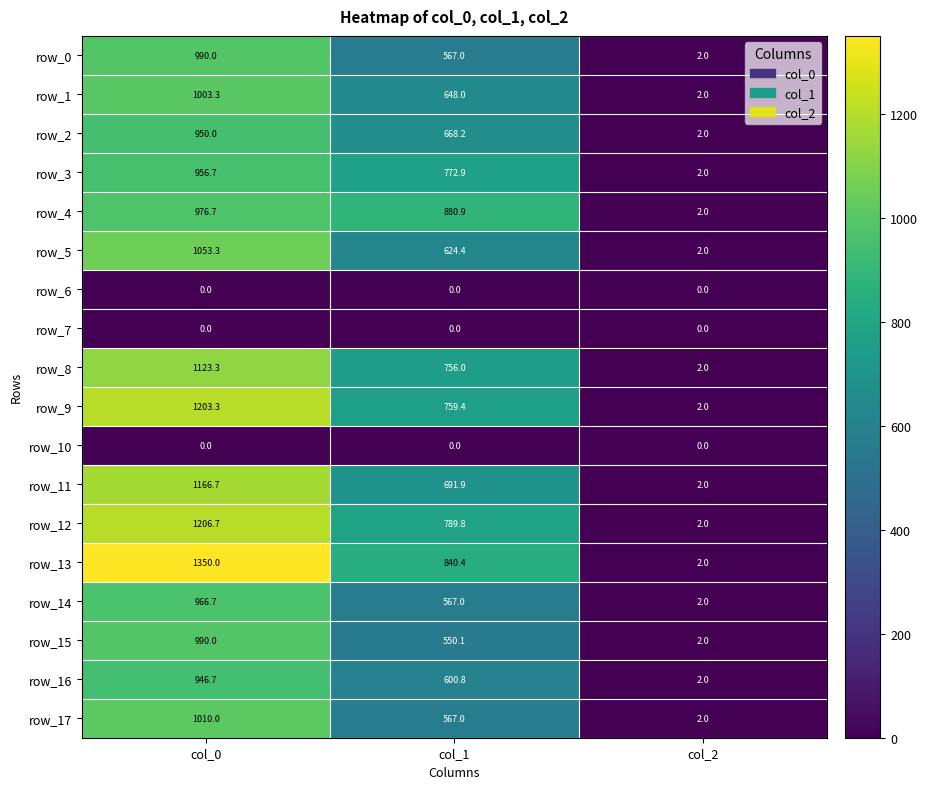

What is the total value across all series at col_1?

10283.8